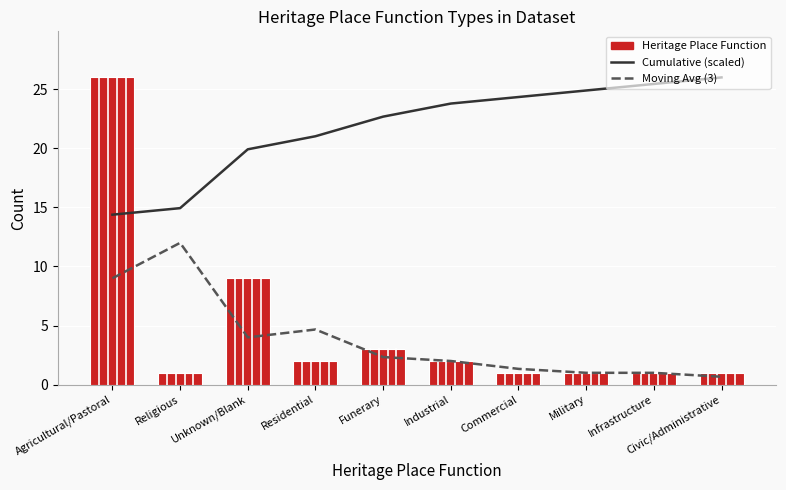

Where does the Cumulative (scaled) series first go above 23?

Industrial